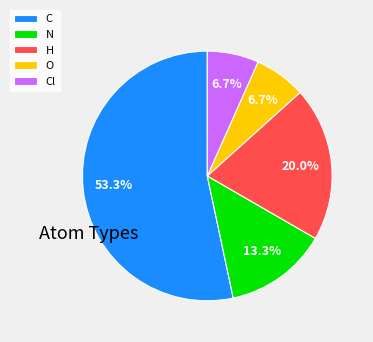

Is C the majority of the pie?

Yes